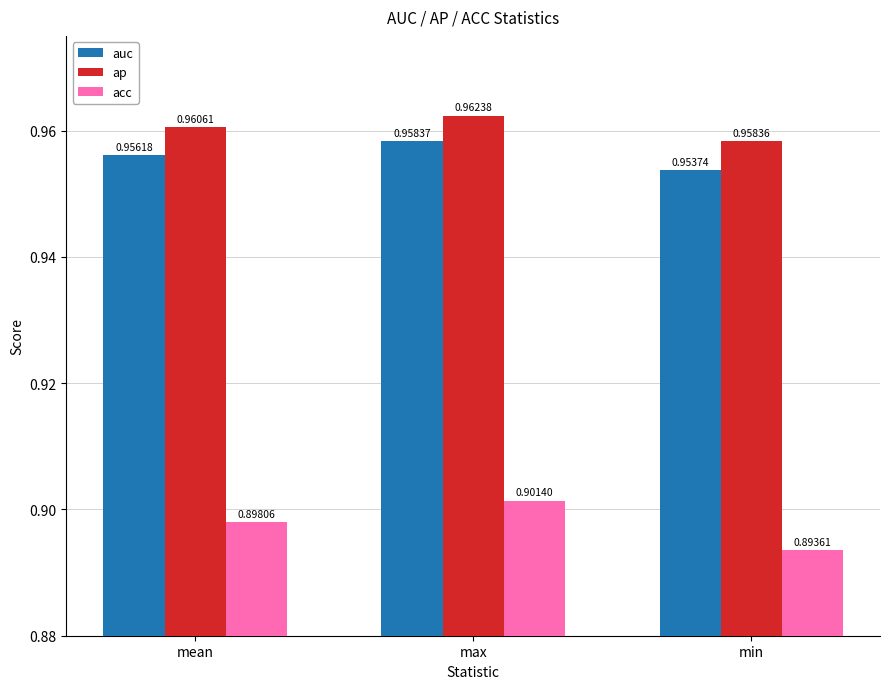

Does the chart contain stacked bars?

No